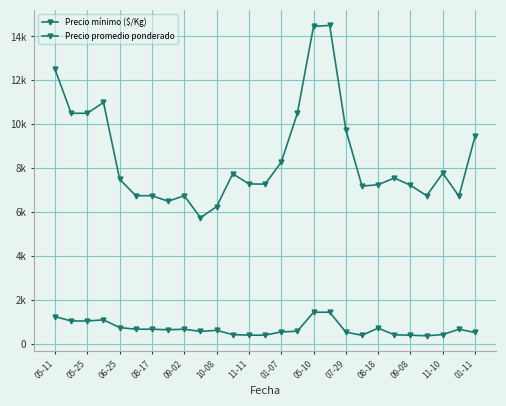

True or false: Precio promedio ponderado and Precio mínimo ($/Kg) cross at least once.

False